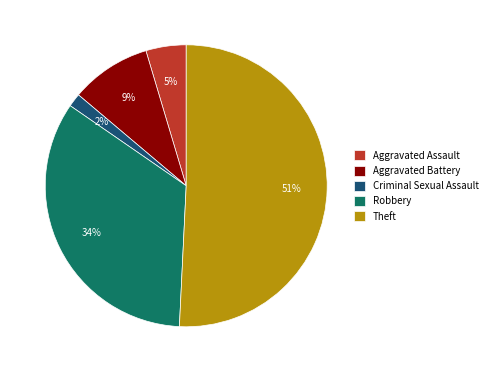

Is Theft the majority of the pie?

Yes